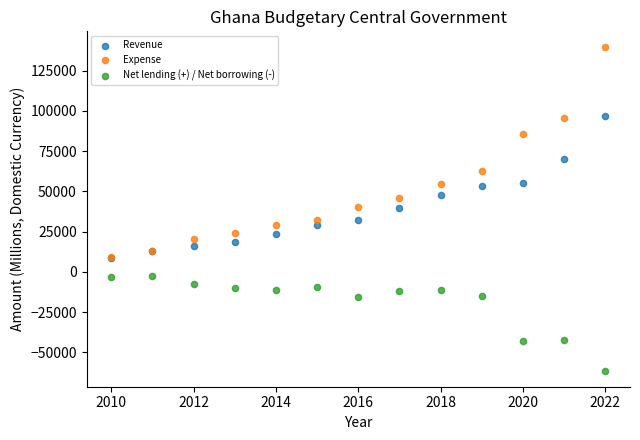

In the Expense series, what Y value is closest to 74303?

85770.6